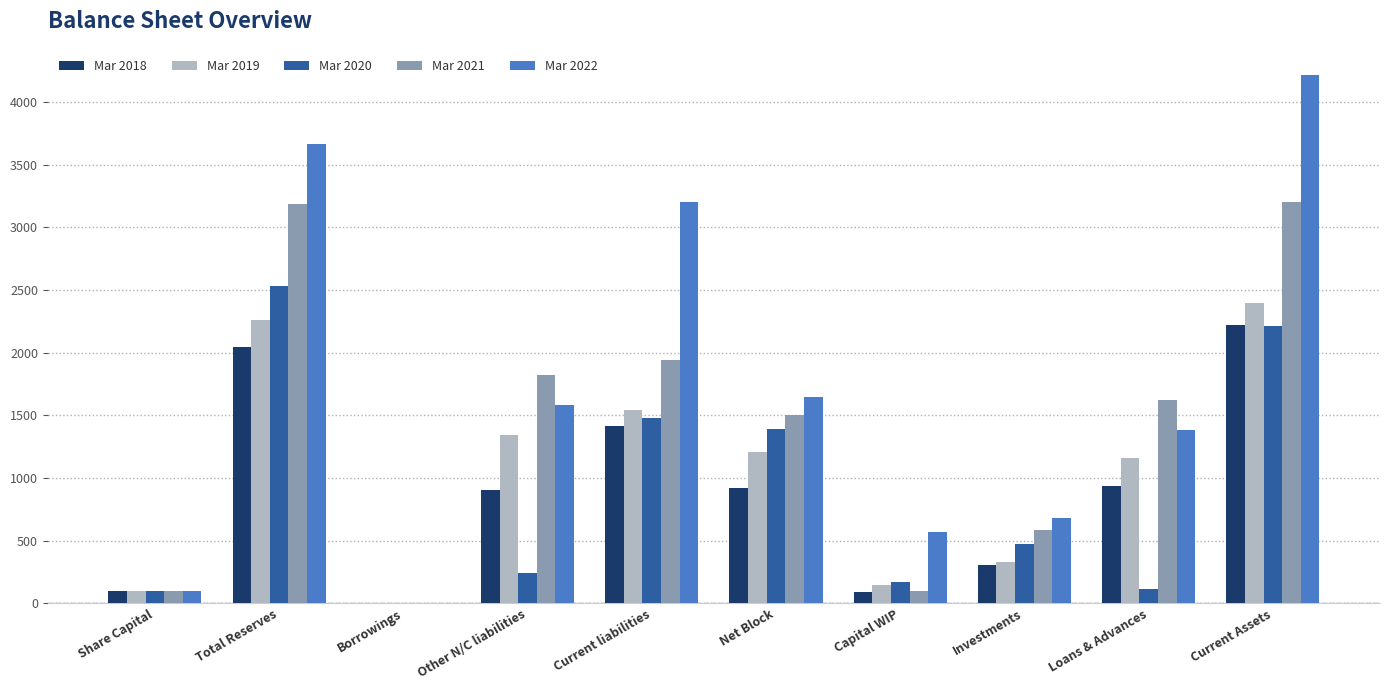

What is the sum of the Mar 2019 values at Current Assets and Share Capital?

2494.9